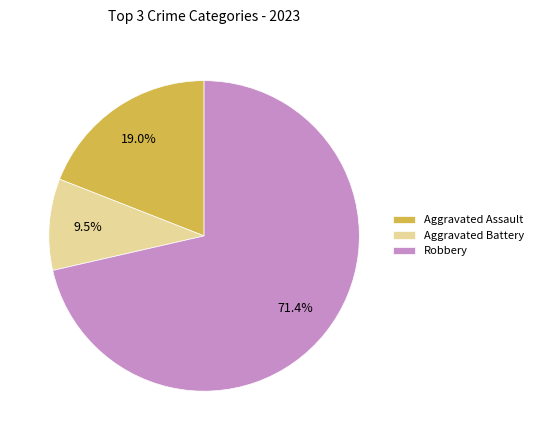

Rank the categories by value from highest to lowest.

Robbery, Aggravated Assault, Aggravated Battery